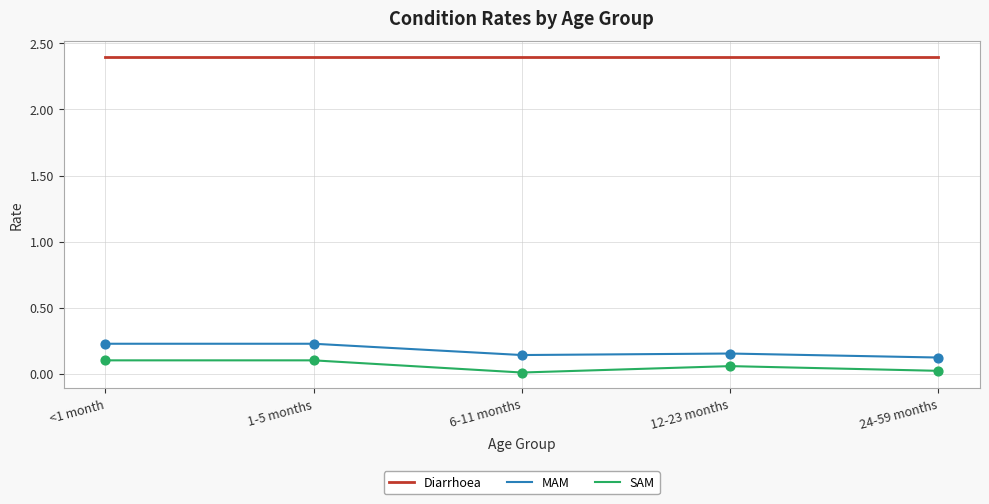

What is the total value across all series at 6-11 months?

2.5